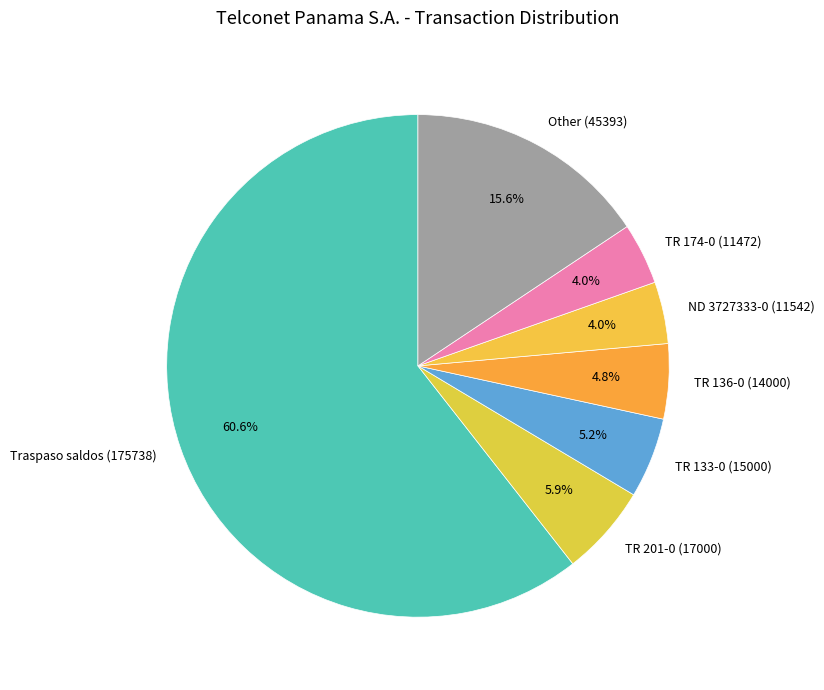

Is the sum of TR 174-0 (11472) and Traspaso saldos (175738) greater than half?

Yes